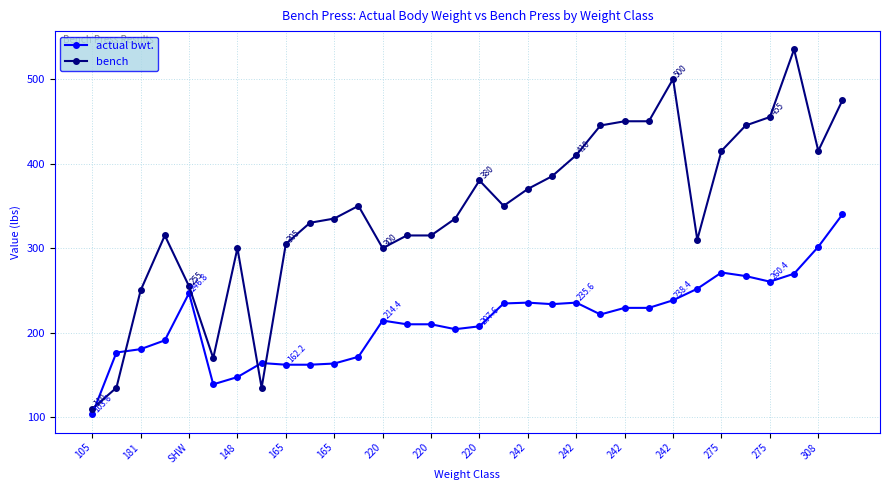

Which series has the widest spread of values?

bench